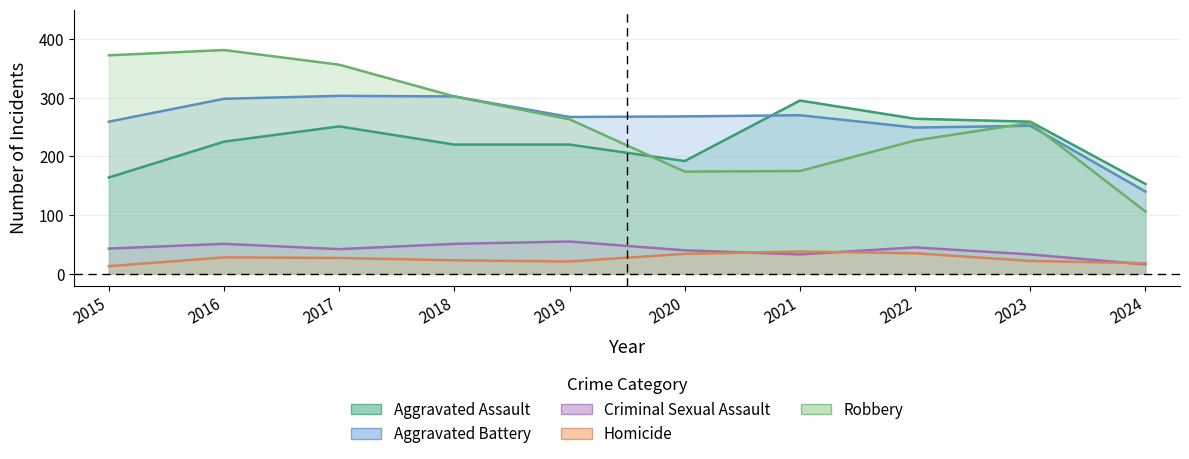

What is the difference between the second highest and minimum values in the Aggravated Battery series?

162